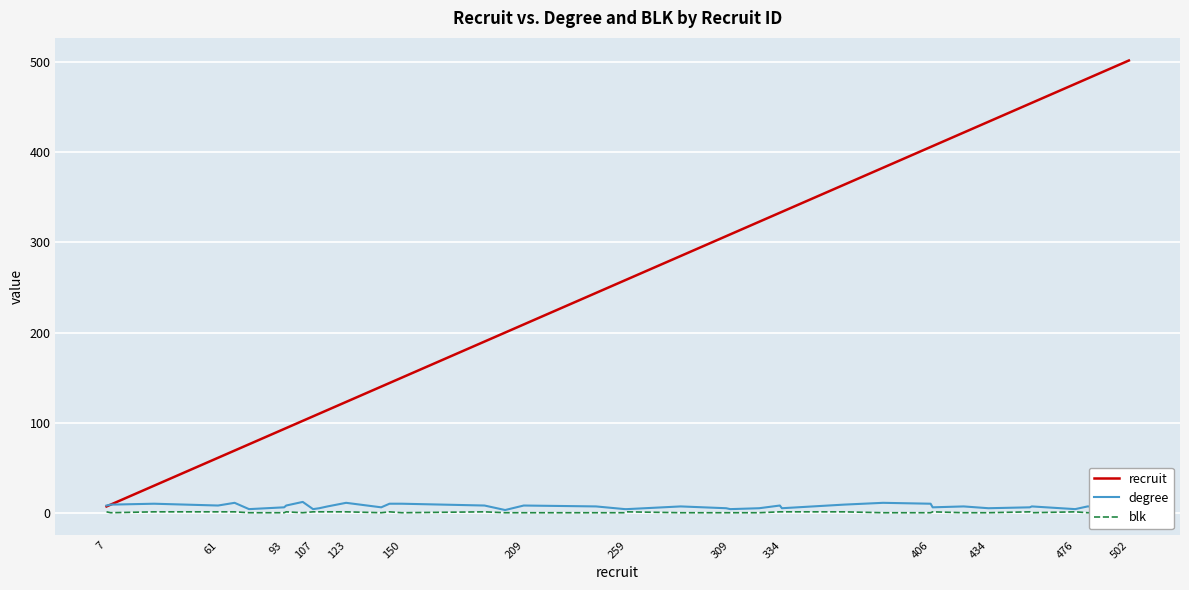

Is it true that degree equals 8 at 209?

True